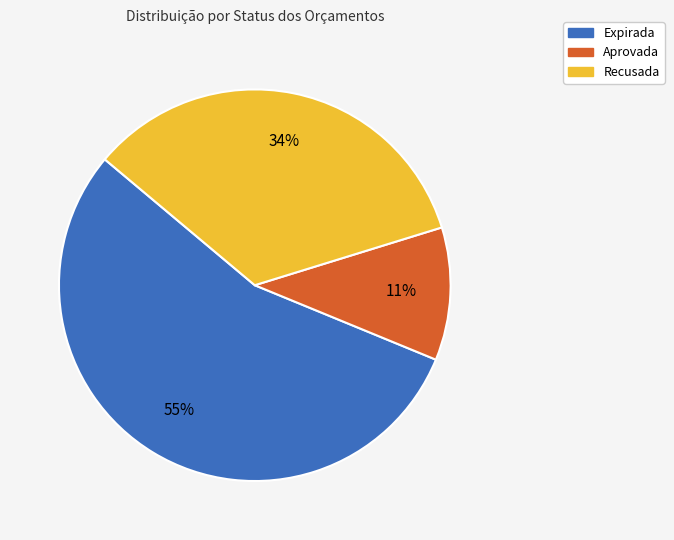

To the nearest percent, what is the difference between the largest and smallest slice percentages?

44%